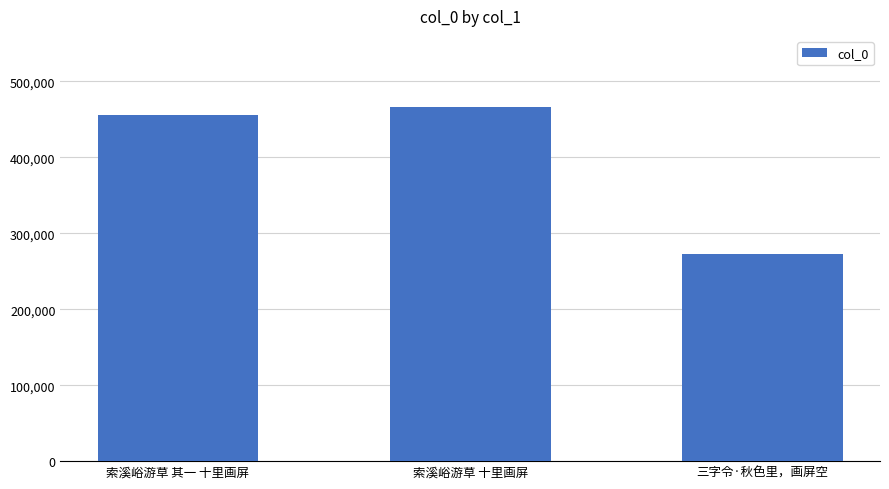

What is the label of the 2nd bar from the right?

索溪峪游草 十里画屏